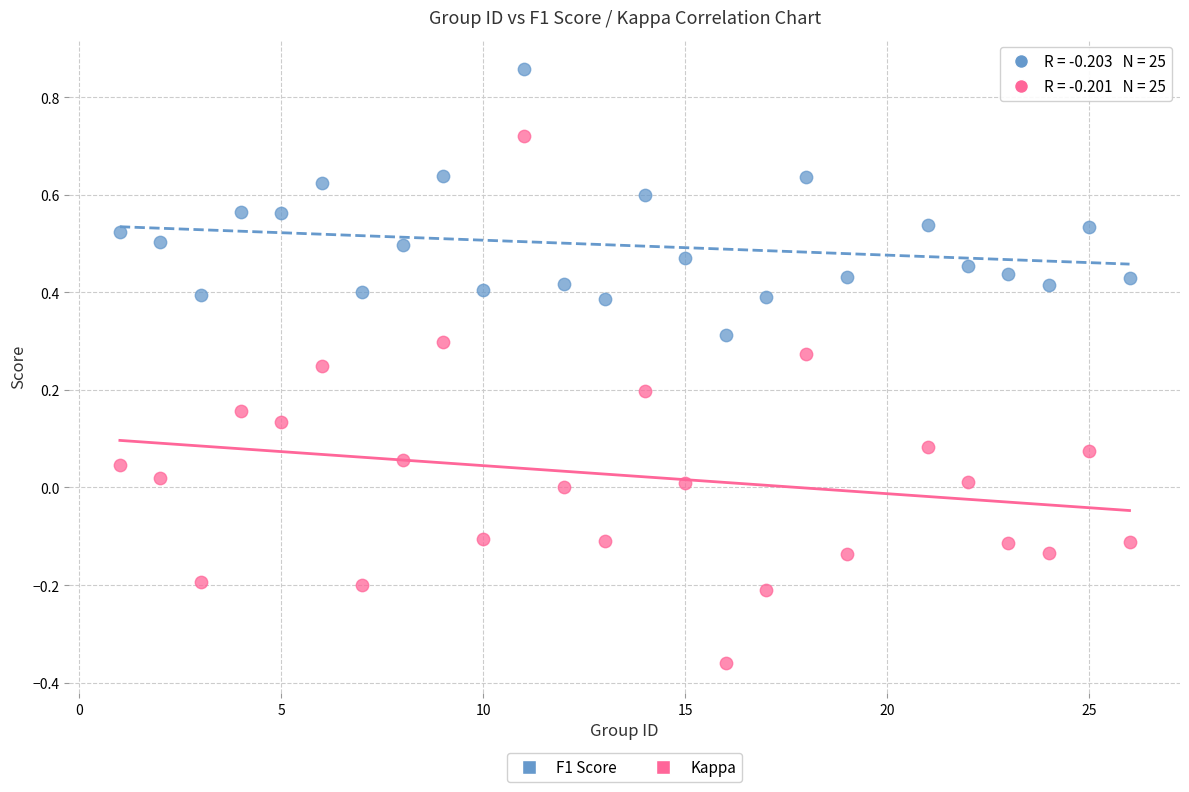

Which series has the largest Y range (max minus min)?

Kappa